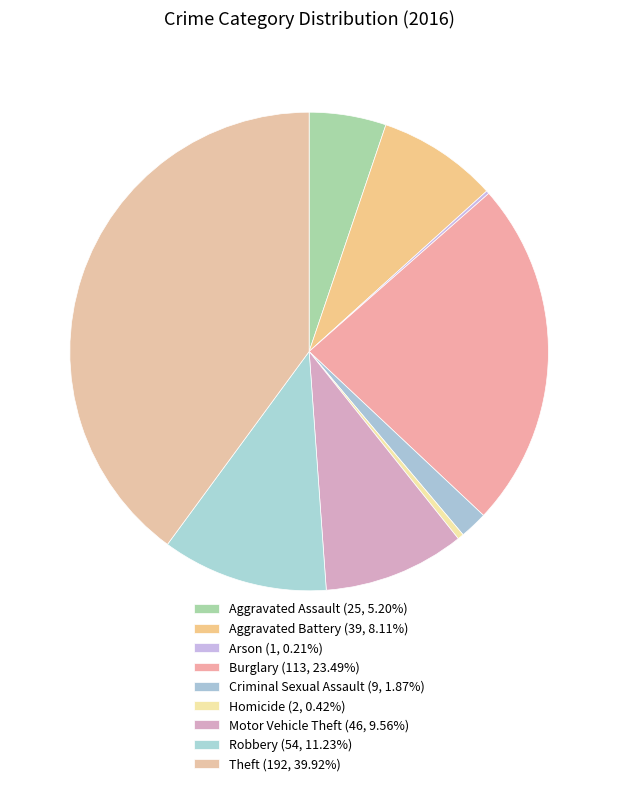

Which slice is the largest?

Theft